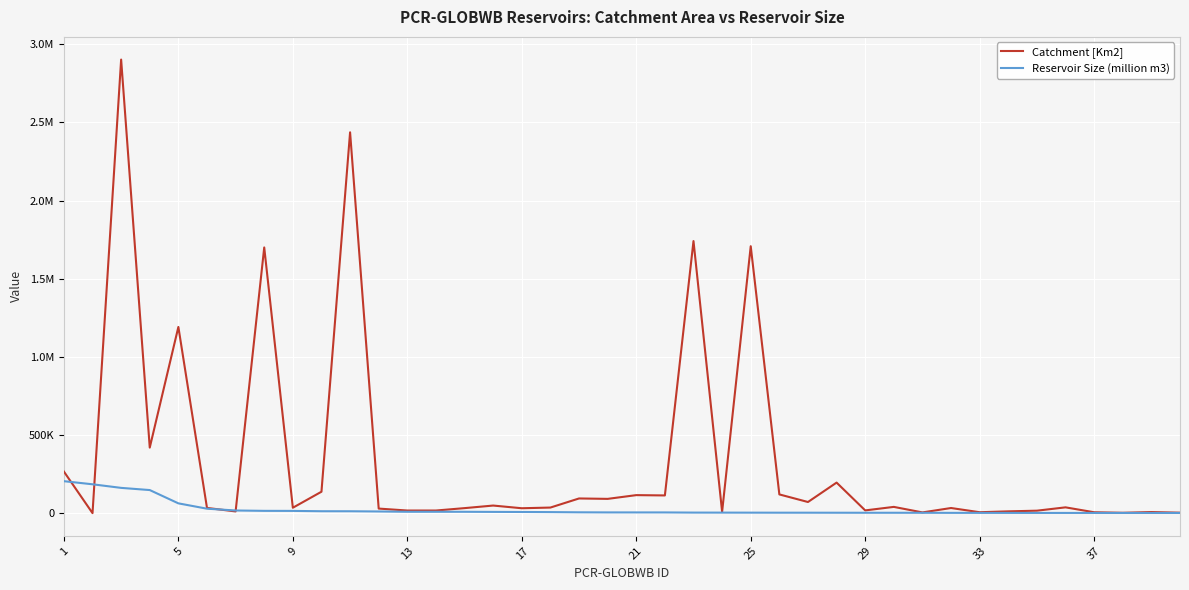

Does the chart display data point markers on the line(s)?

No